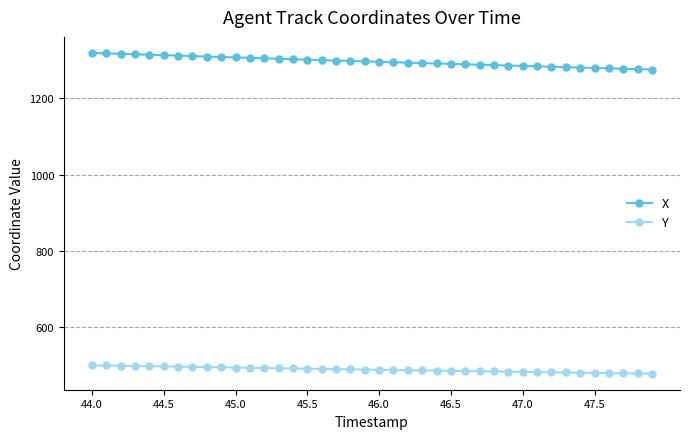

What is the value of the Y point at the 39th from the left?

479.4